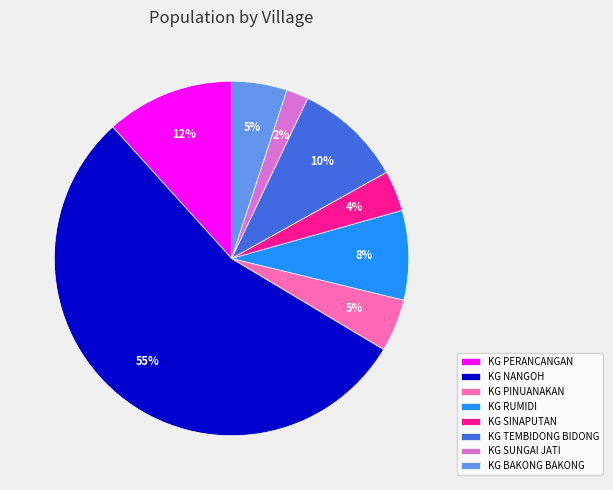

Do KG SUNGAI JATI and KG SINAPUTAN together represent more than half of the pie?

No